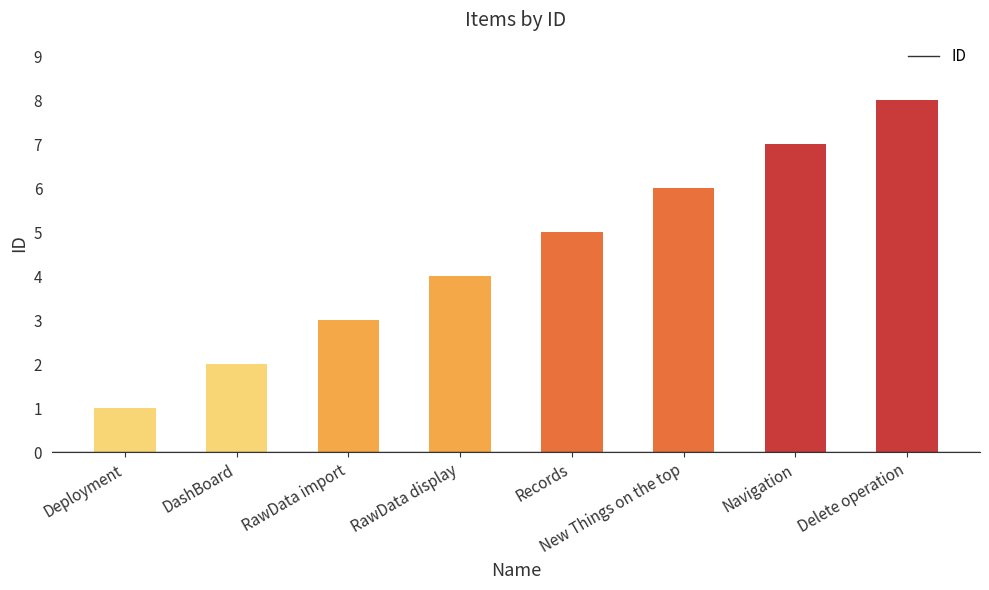

Count the values in the range 3 to 7.

5